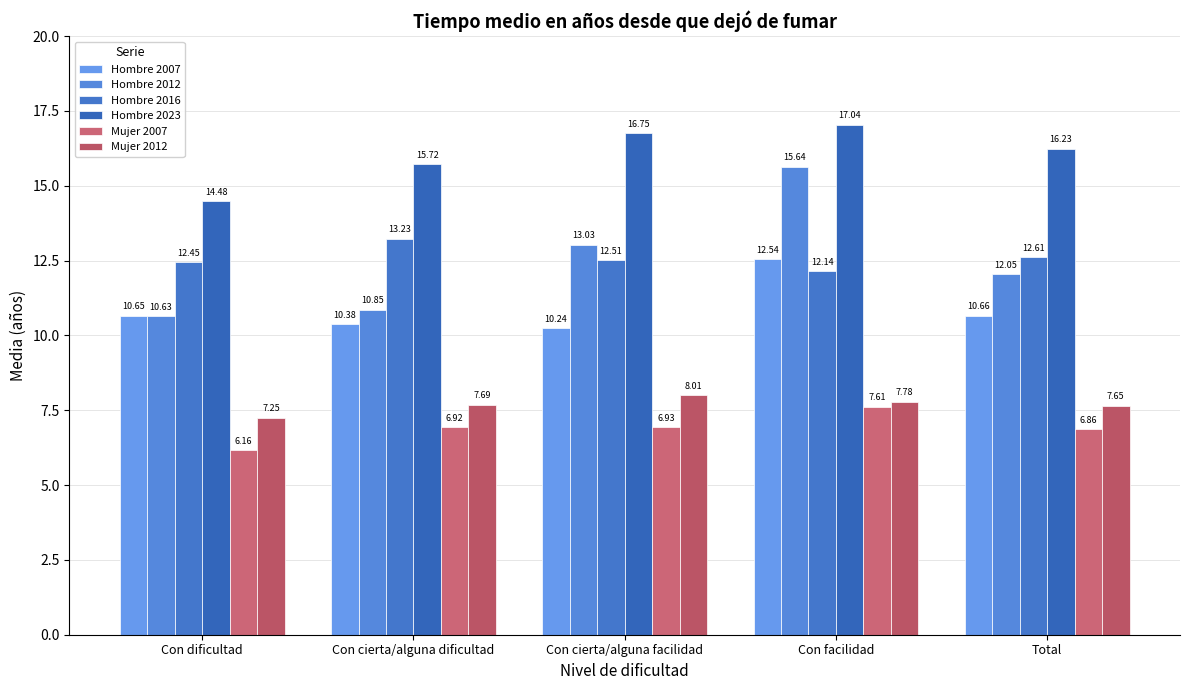

At which category is the sum across all series the highest?

Con facilidad